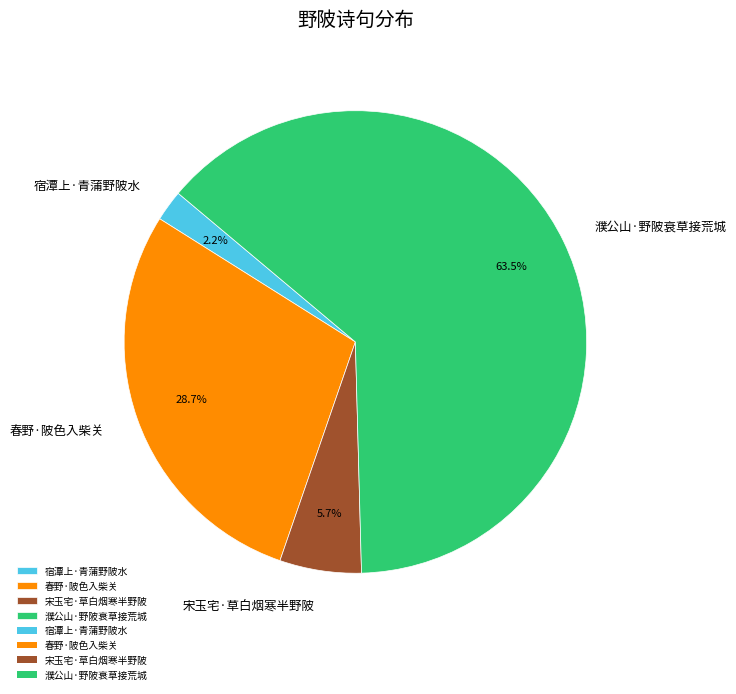

To the nearest percent, what is the combined percentage of 濮公山·野陂衰草接荒城 and 宿潭上·青蒲野陂水?

66%